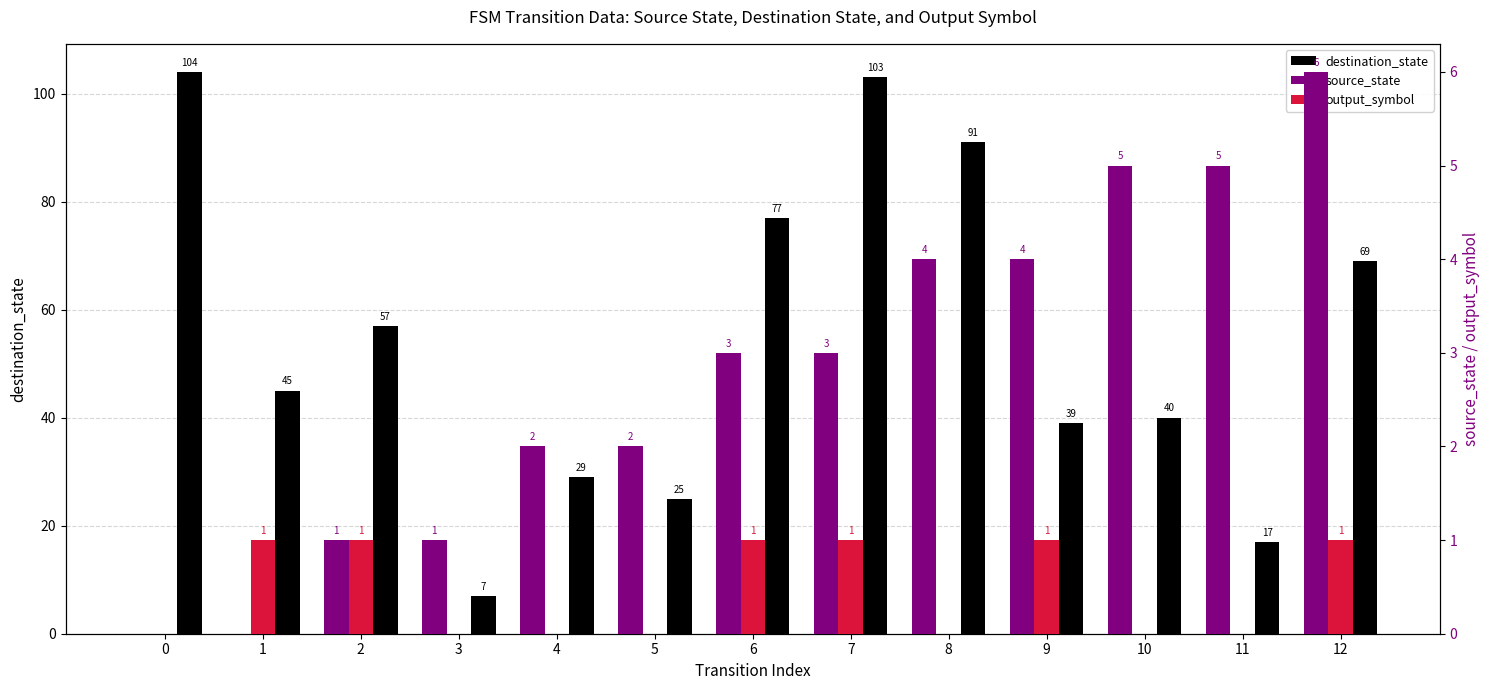

Which series has the widest spread of values?

destination_state